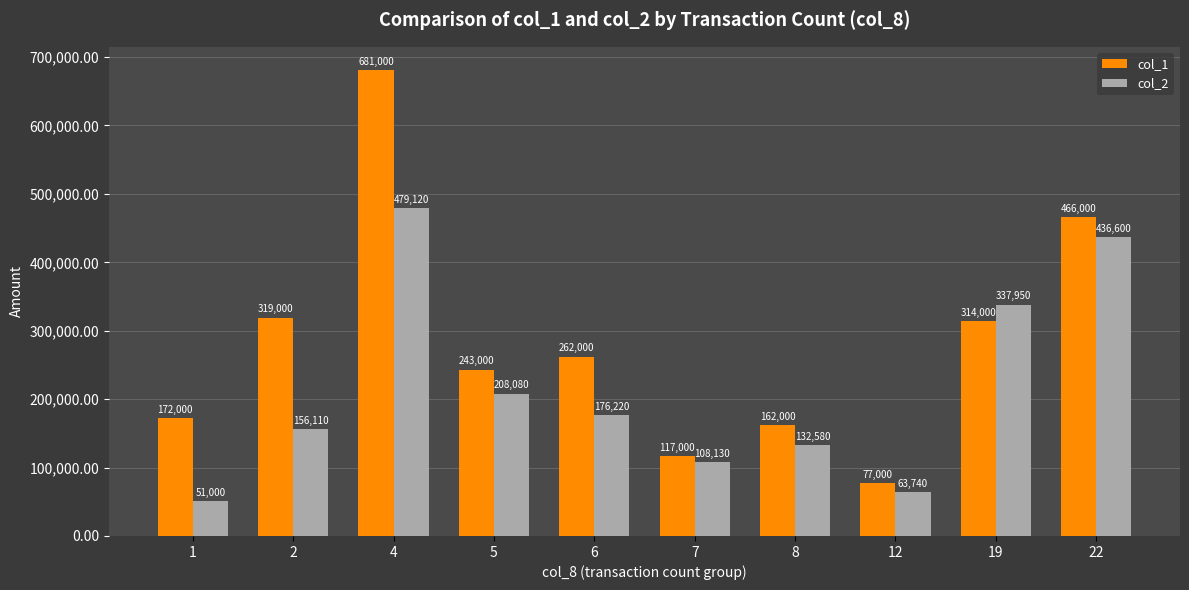

Rank the series at 1 from highest to lowest value.

col_1, col_2